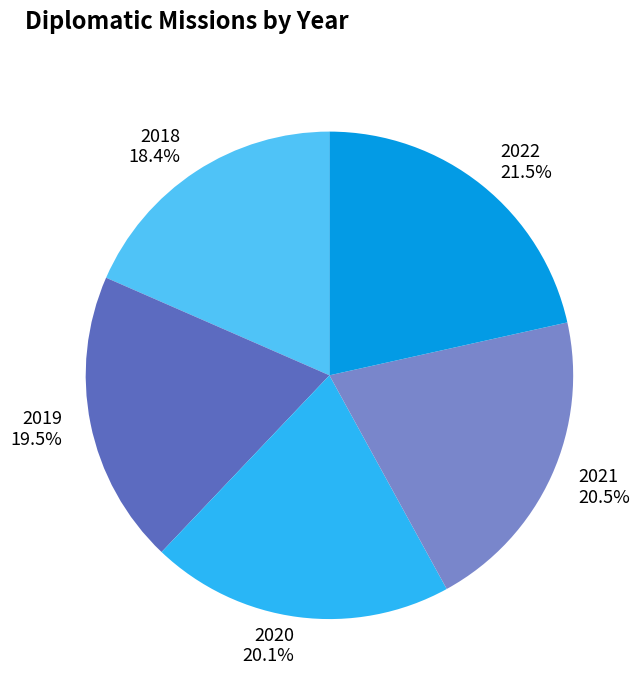

How many slices are in this pie chart?

5